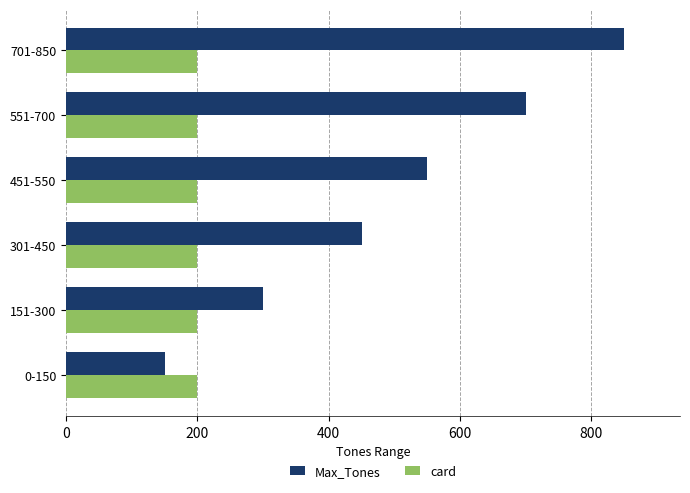

How many categories are shown in the chart?

6